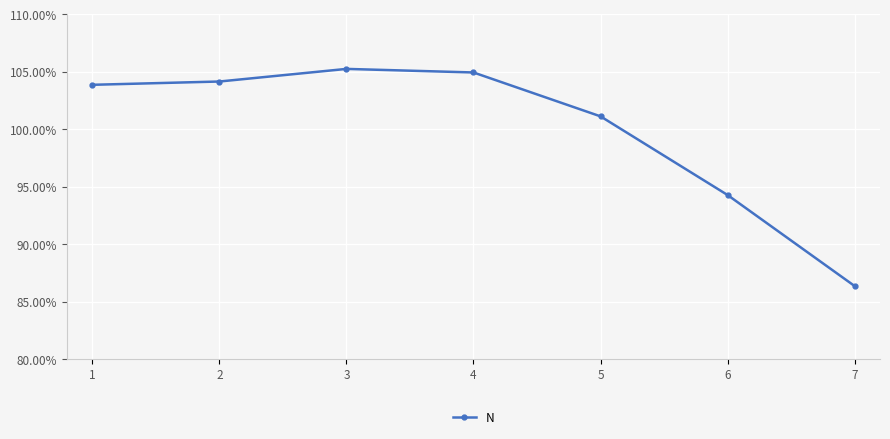

Where is the first local maximum?

3